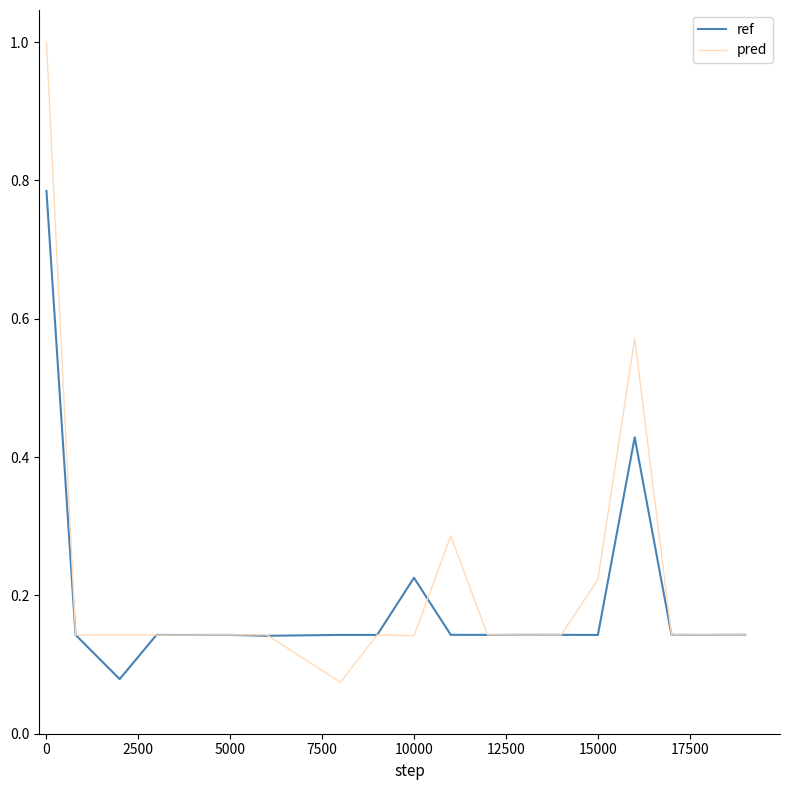

What is the highest value of the pred series?

1.0